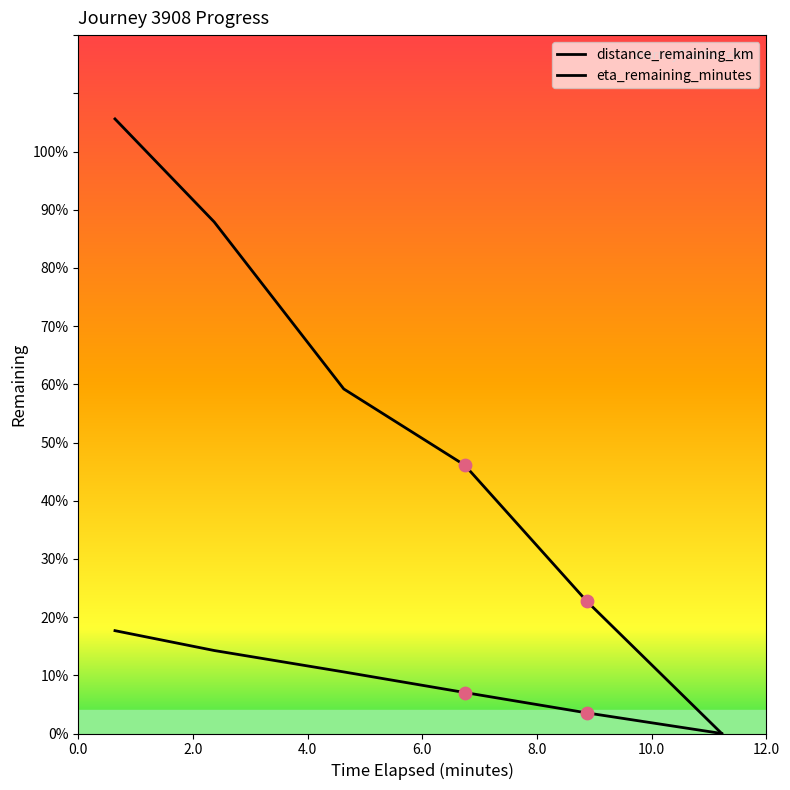

Does the chart have visible grid lines?

No